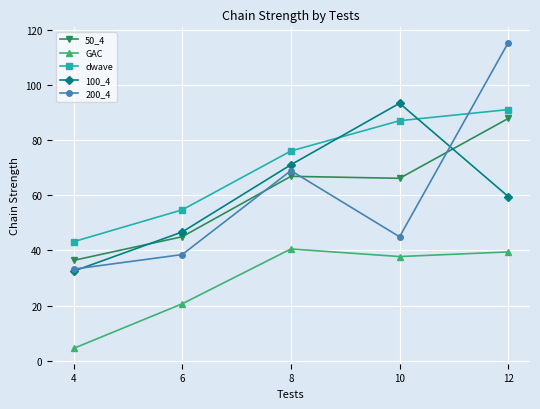

What is the greatest value displayed?

115.5